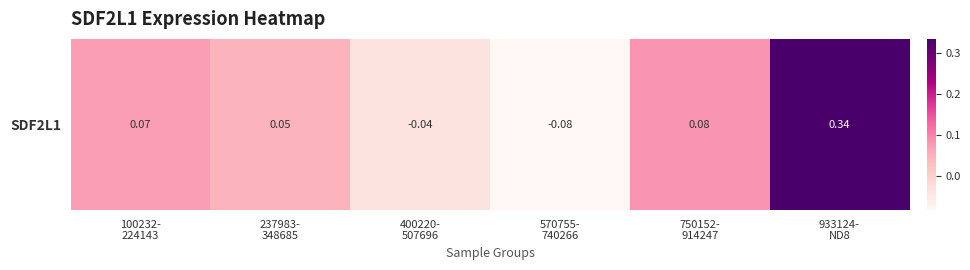

What is the sum of all values?

0.4